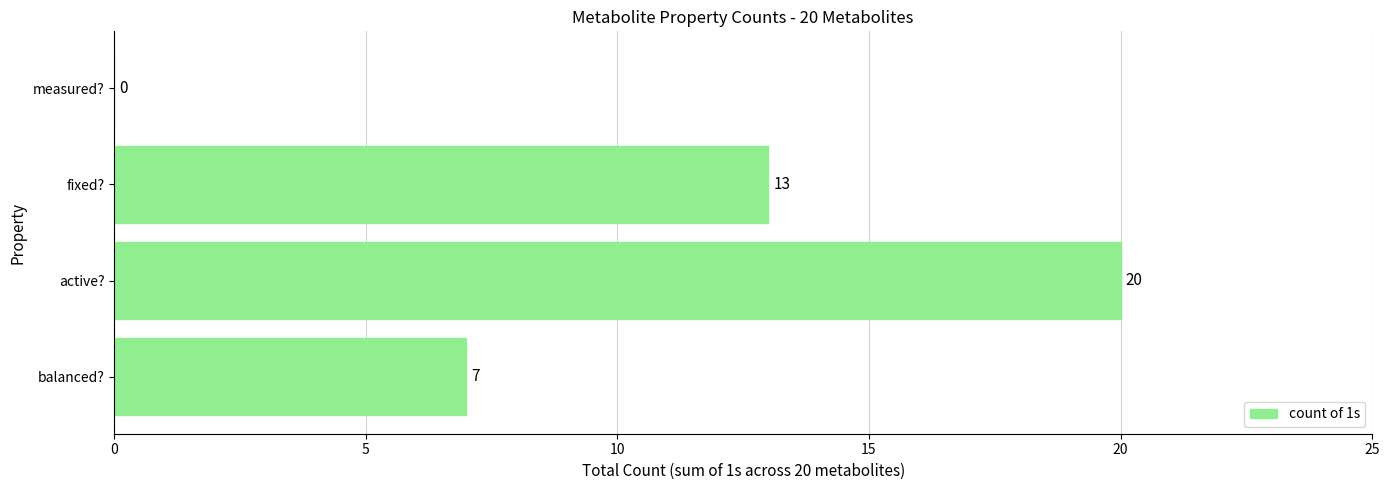

Reading top to bottom, what are all the values shown in this chart?

measured?=0	fixed?=13	active?=20	balanced?=7